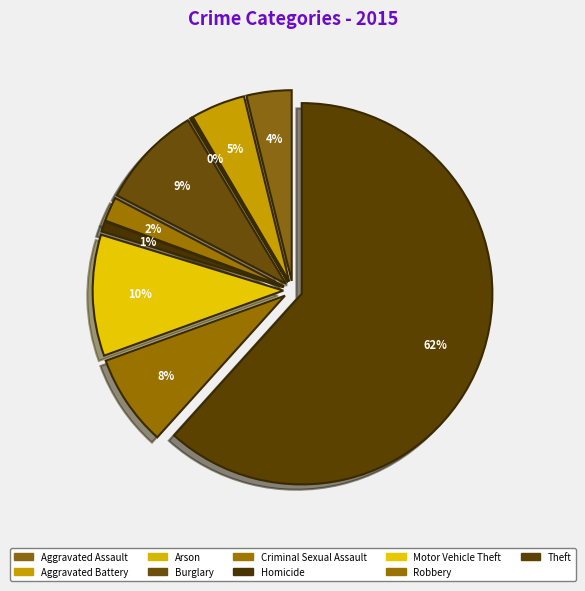

What percentage is the Aggravated Battery slice, to the nearest percent?

5%